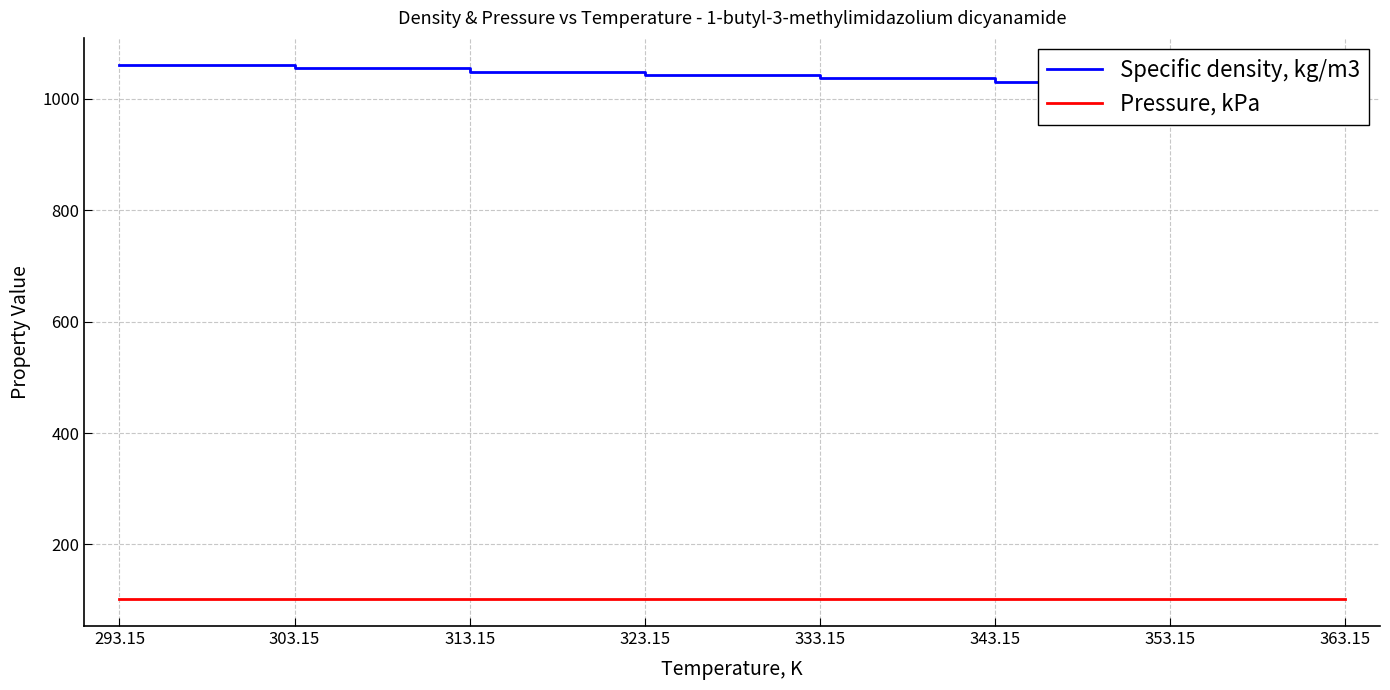

Reading left to right, list all the values displayed in this chart.

Specific density, kg/m3: 293.15=1061.7	303.15=1055.5	313.15=1049.3	323.15=1043.1	333.15=1036.9	343.15=1030.7	353.15=1024.5	363.15=1018.2
Pressure, kPa: 293.15=101.3	303.15=101.3	313.15=101.3	323.15=101.3	333.15=101.3	343.15=101.3	353.15=101.3	363.15=101.3